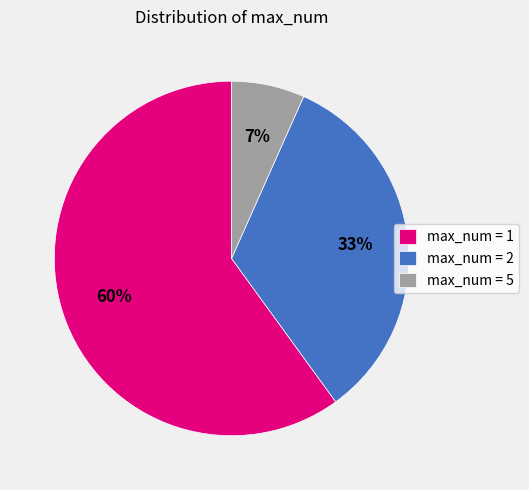

Count the number of slices in the pie.

3